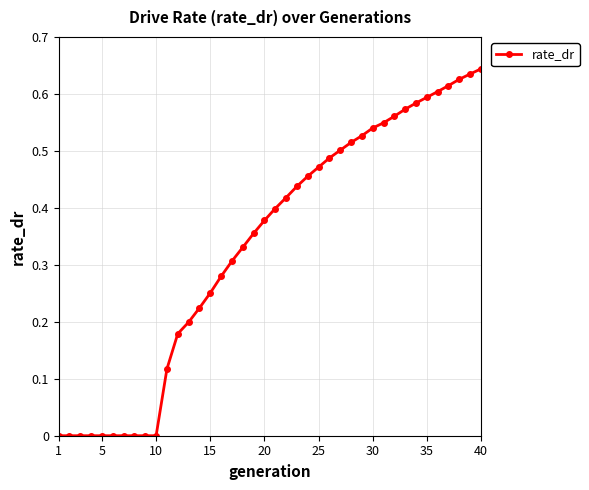

How many lines are shown in the chart?

1